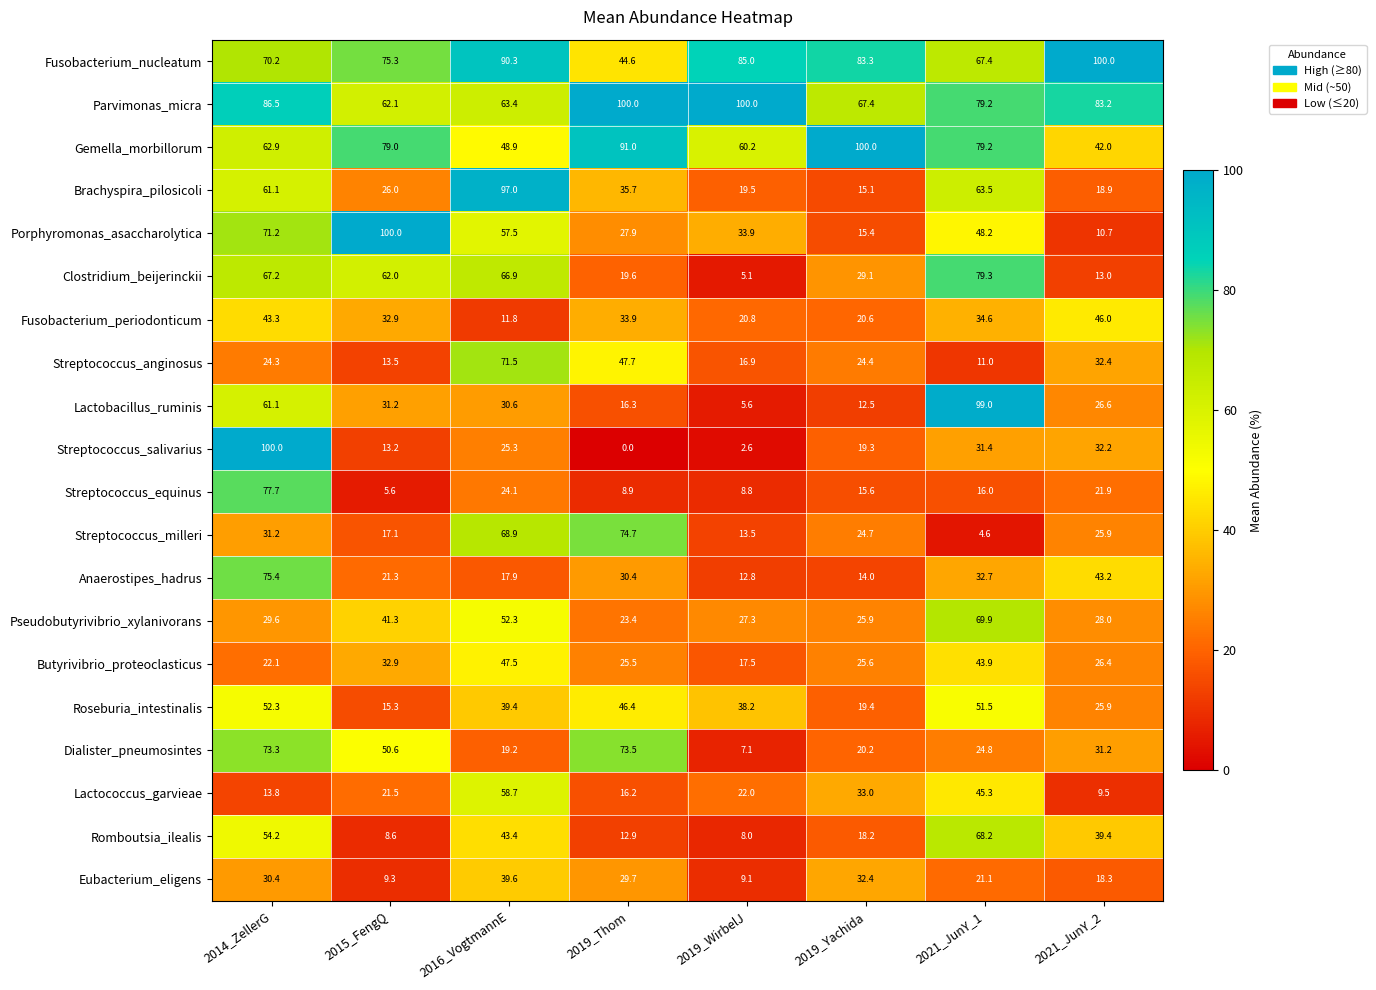

Rank the series at 2019_Thom from lowest to highest value.

Streptococcus_salivarius, Streptococcus_equinus, Romboutsia_ilealis, Lactococcus_garvieae, Lactobacillus_ruminis, Clostridium_beijerinckii, Pseudobutyrivibrio_xylanivorans, Butyrivibrio_proteoclasticus, Porphyromonas_asaccharolytica, Eubacterium_eligens, Anaerostipes_hadrus, Fusobacterium_periodonticum, Brachyspira_pilosicoli, Fusobacterium_nucleatum, Roseburia_intestinalis, Streptococcus_anginosus, Dialister_pneumosintes, Streptococcus_milleri, Gemella_morbillorum, Parvimonas_micra